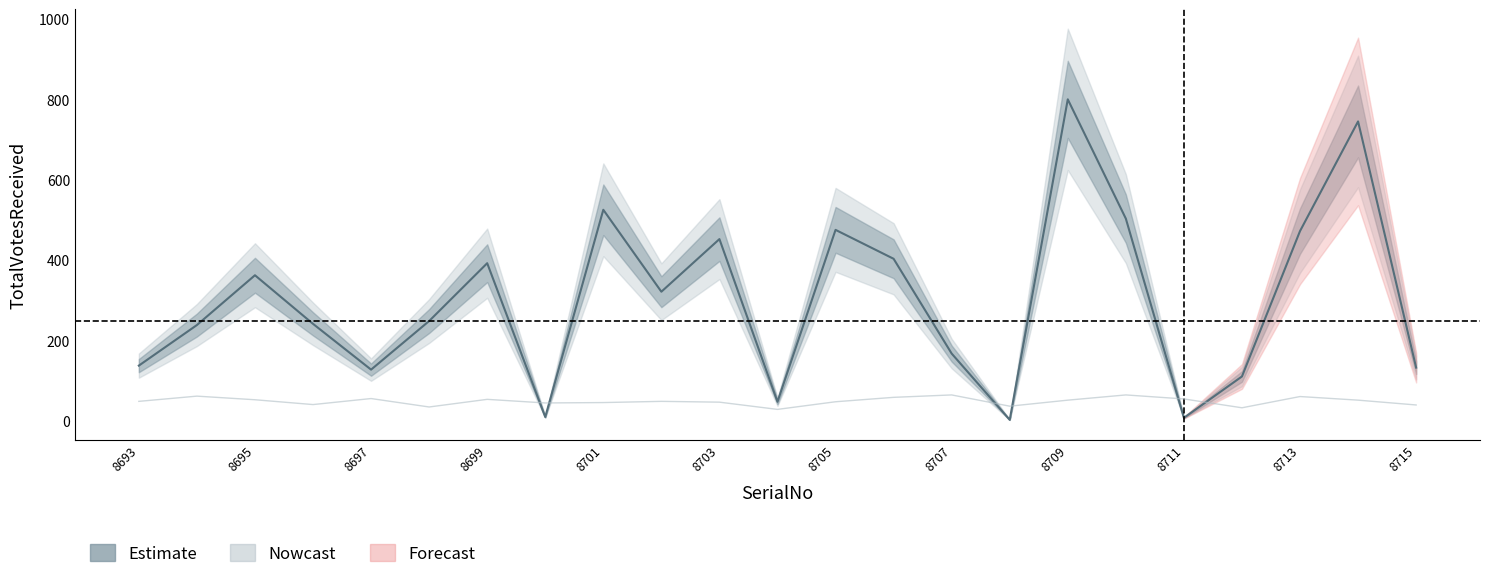

Which series has the largest range (max minus min)?

TotalVotesReceived